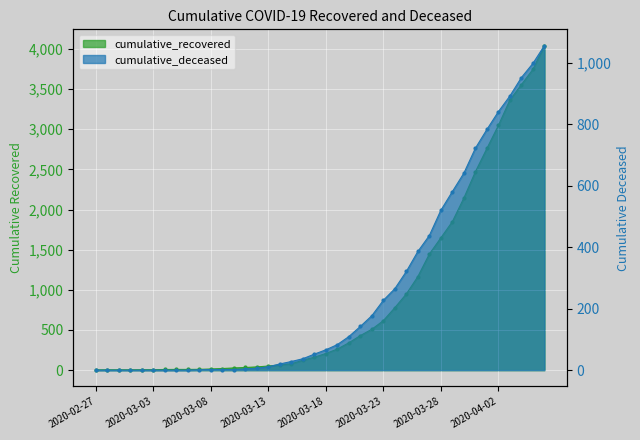

True or false: cumulative_deceased and cumulative_recovered cross at least once.

False